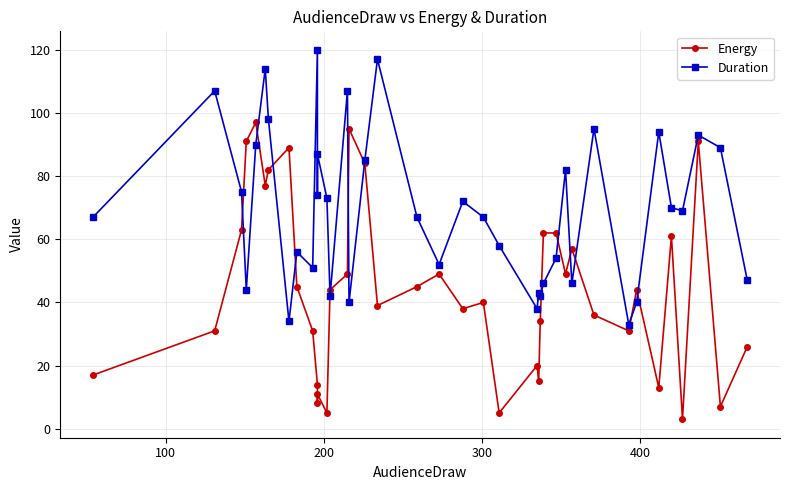

What is the average value of the Duration series?

69